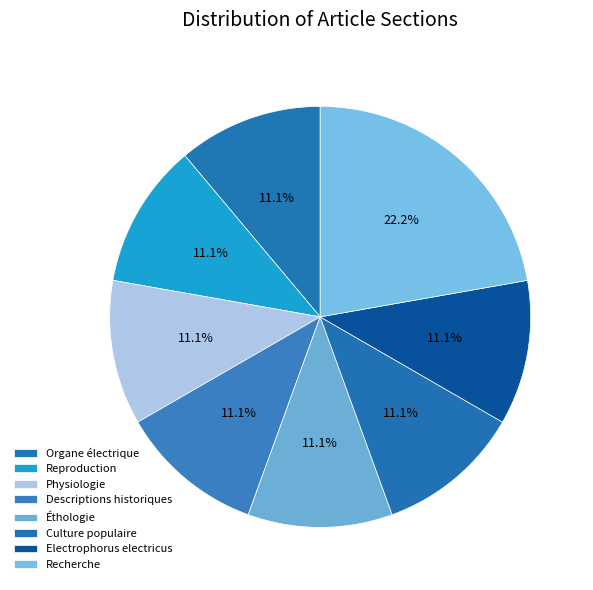

What percentage is the Recherche slice, to the nearest percent?

22%